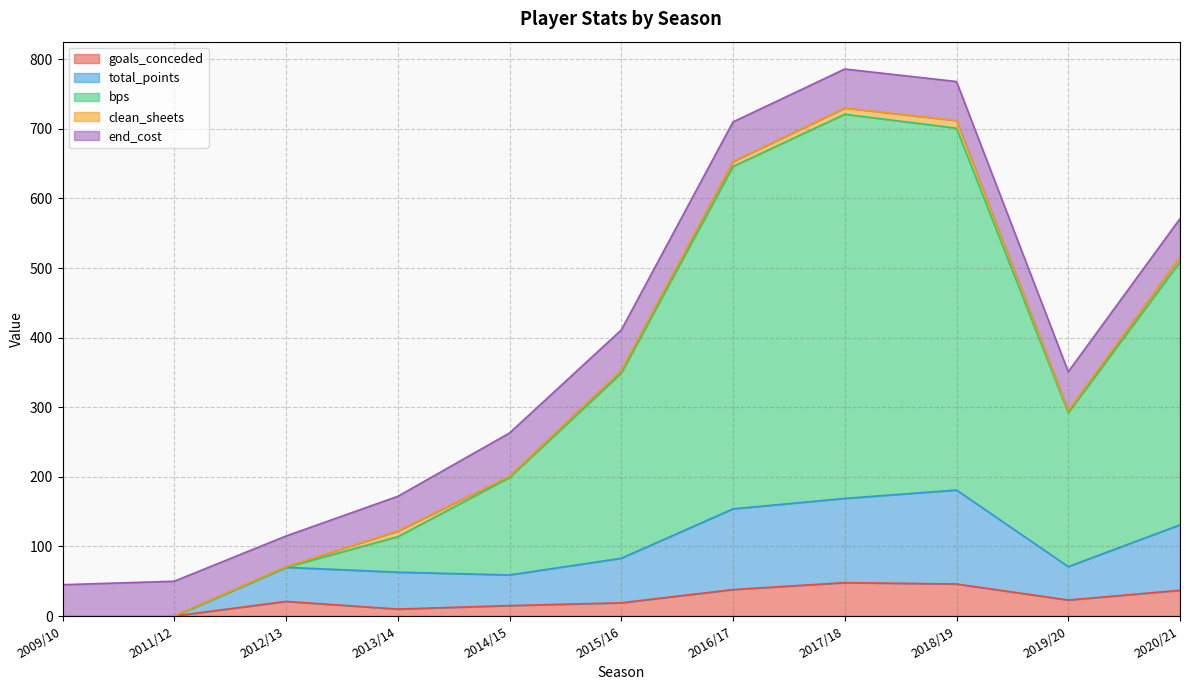

What position from the right is 2012/13?

9